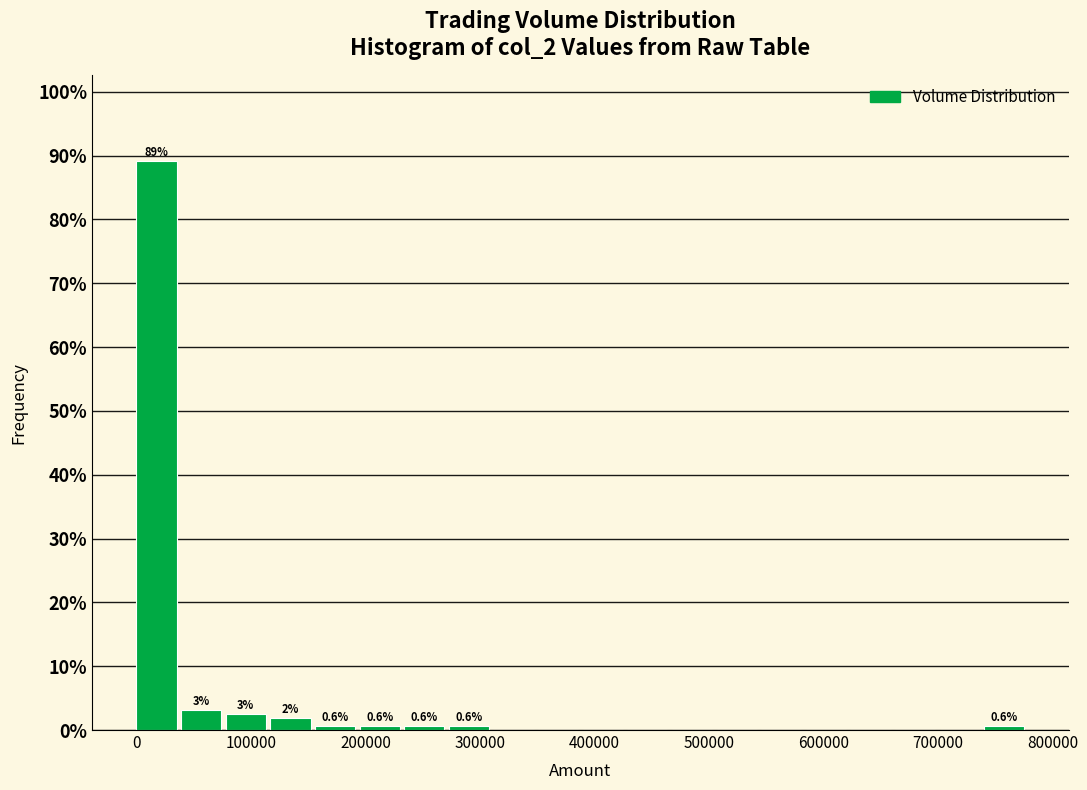

Read against the x-axis, roughly where is the centre of the tallest bar?

20000